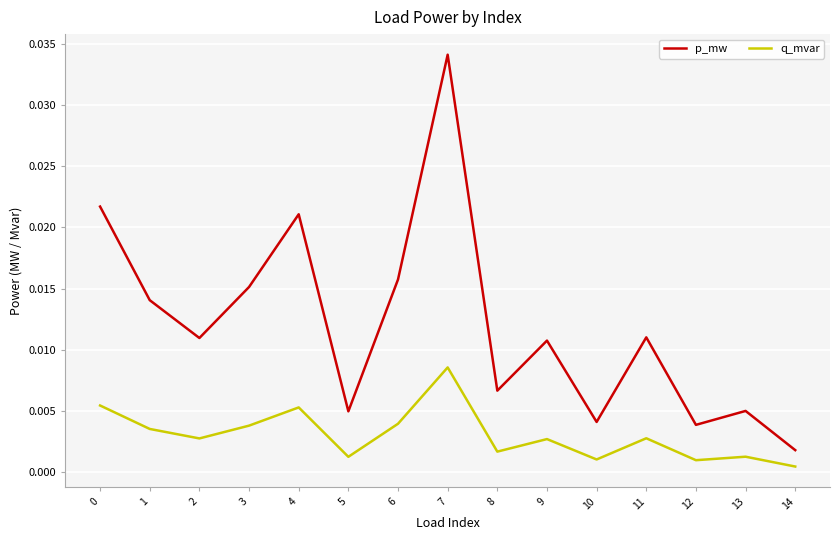

Which label corresponds to the smallest value in the chart?

14